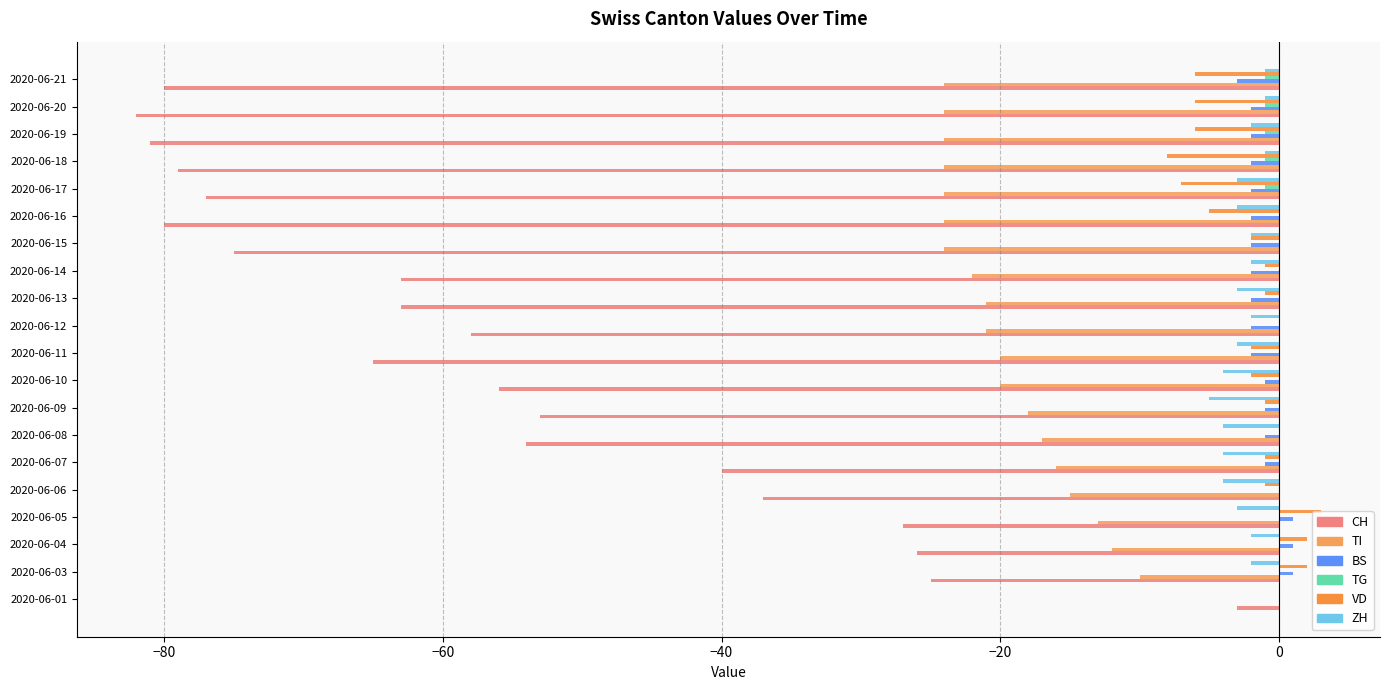

What position from the left is 11?

12